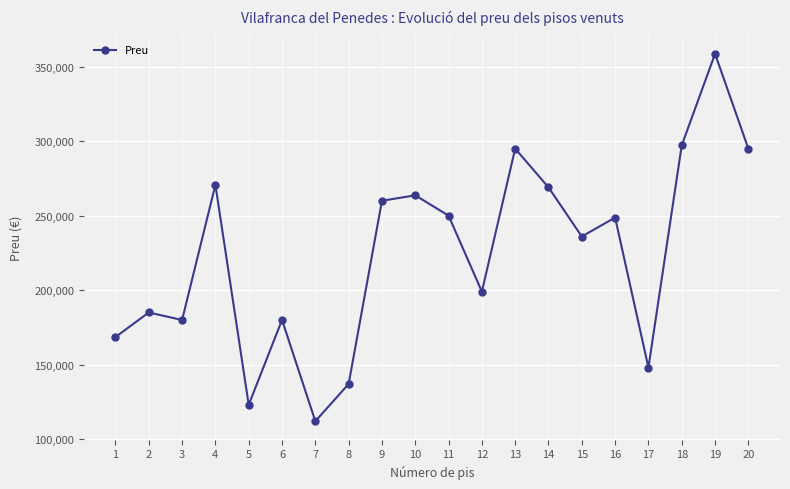

Where does the data first go above 248730?

4